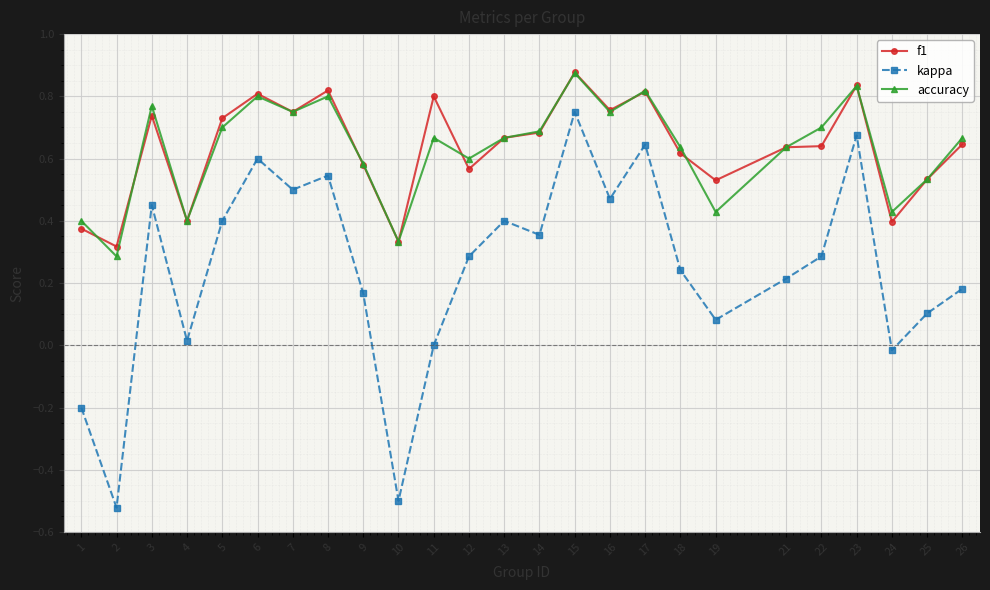

How many interior local peaks does the kappa series have?

7